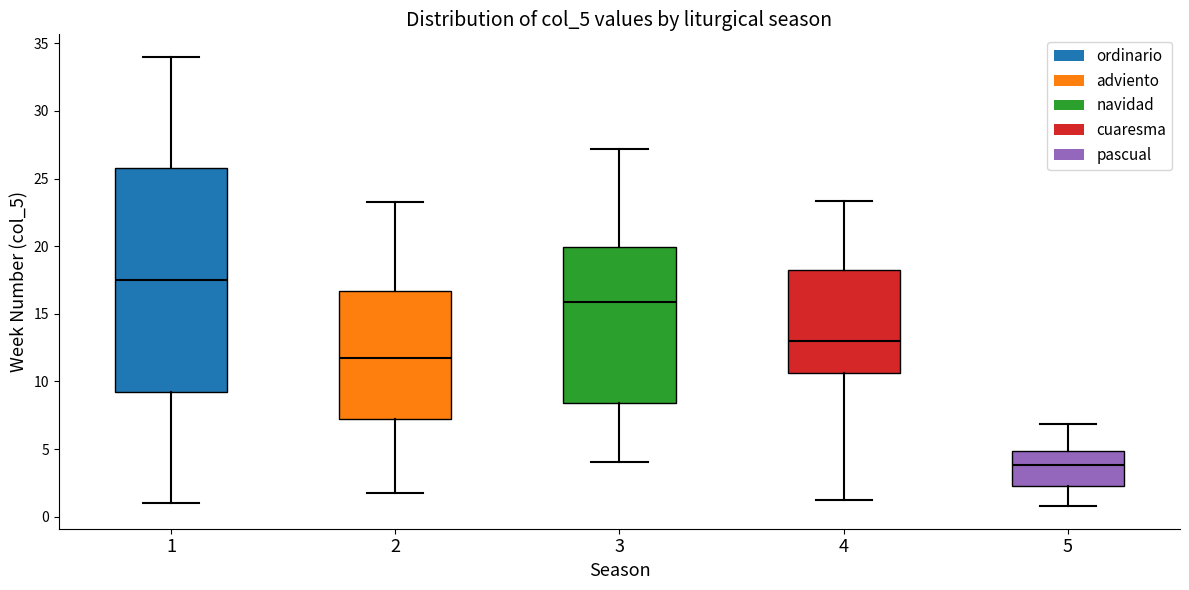

Reading left to right, read every box against the y-axis: the position of its median line, the range the box covers, and the ends of its whiskers. The values are not printed on the chart, so give them approximately, as read against the axis.

1: median 17.5, box 9.5 to 26.0, whiskers 1.0 to 34.0
2: median 11.5, box 7.5 to 16.5, whiskers 1.5 to 23.0
3: median 16.0, box 8.5 to 20.0, whiskers 4.0 to 27.0
4: median 13.0, box 10.5 to 18.0, whiskers 1.0 to 23.5
5: median 4.0, box 2.5 to 5.0, whiskers 1.0 to 7.0